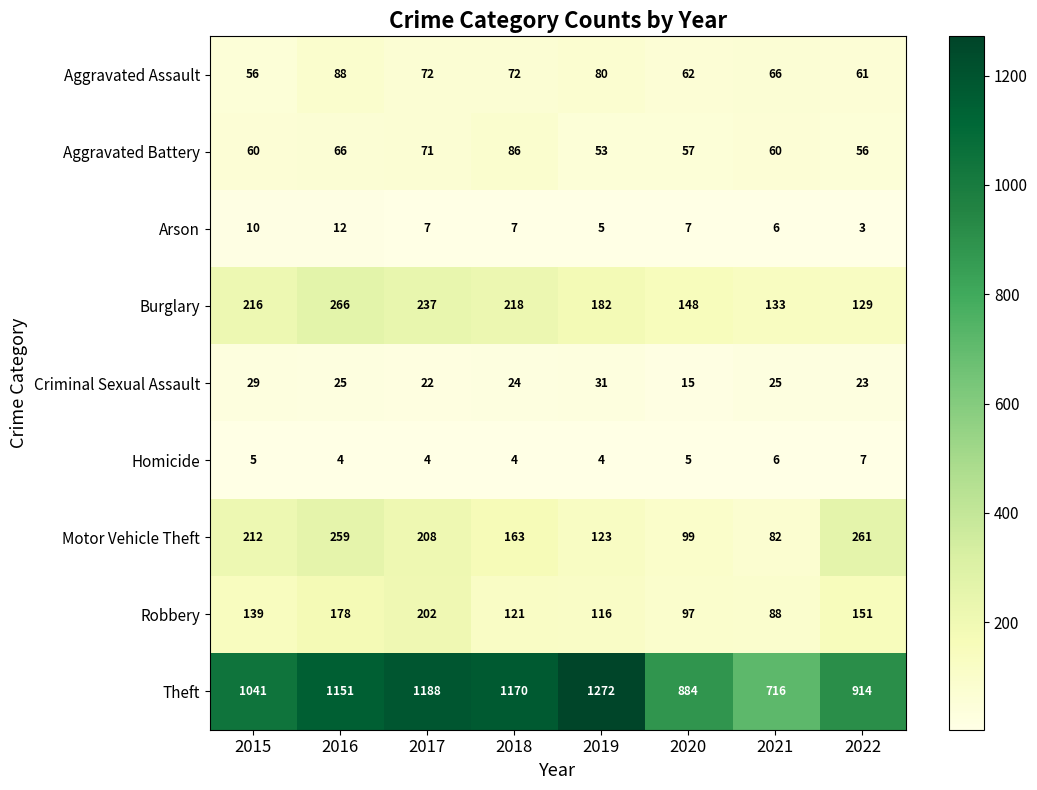

List the labels in order of Motor Vehicle Theft value, smallest first.

2021, 2020, 2019, 2018, 2017, 2015, 2016, 2022